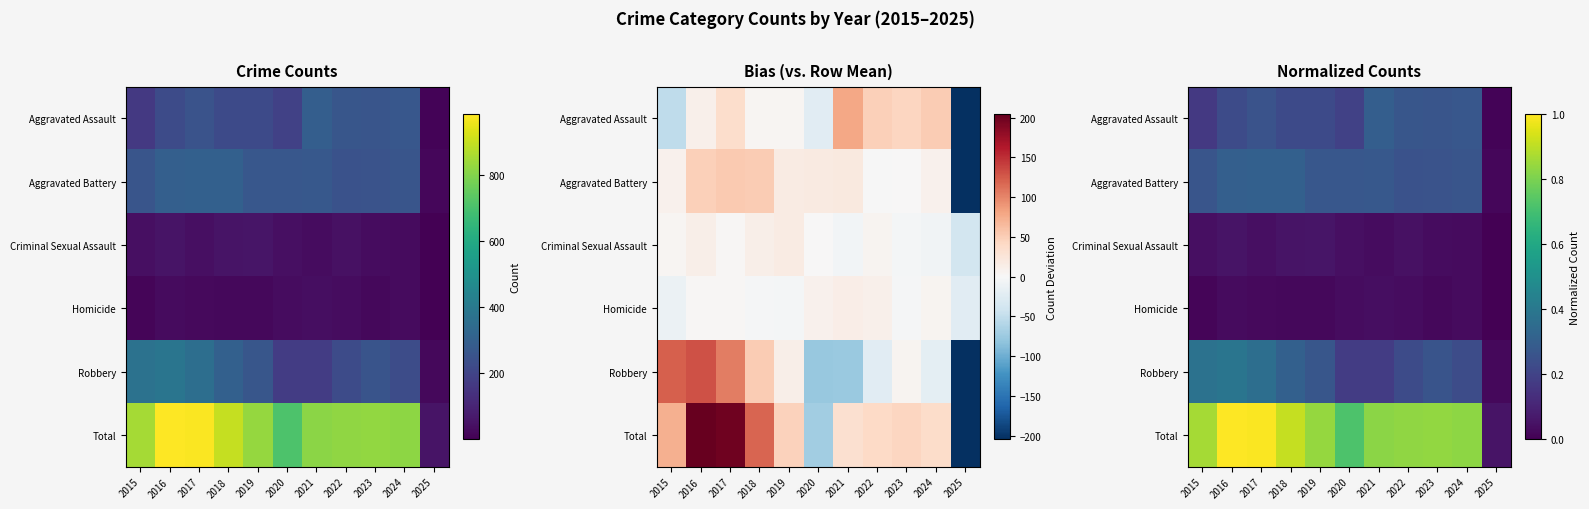

Between 2017 and 2018, which series saw the biggest shift?

Total